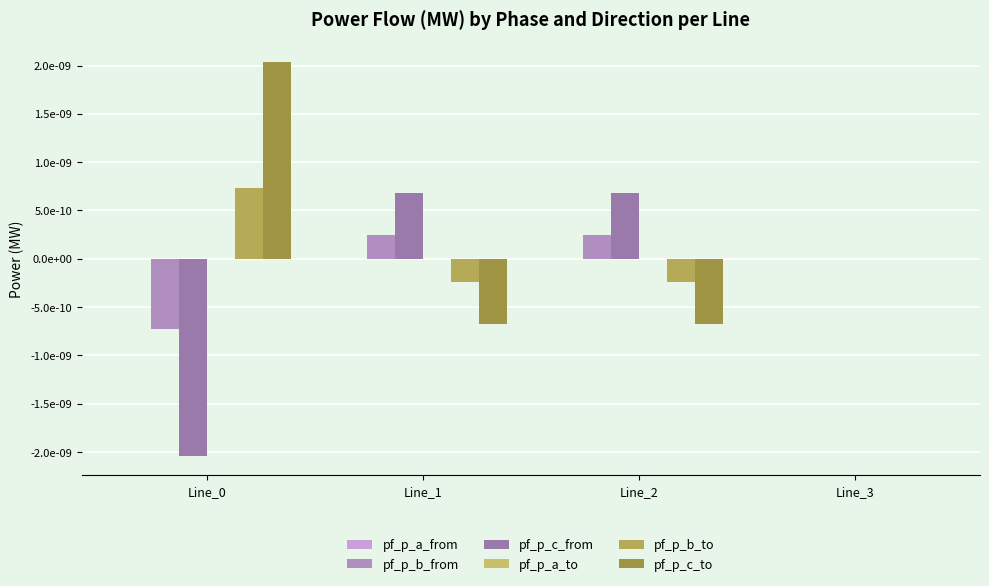

How many bars are there in total?

24